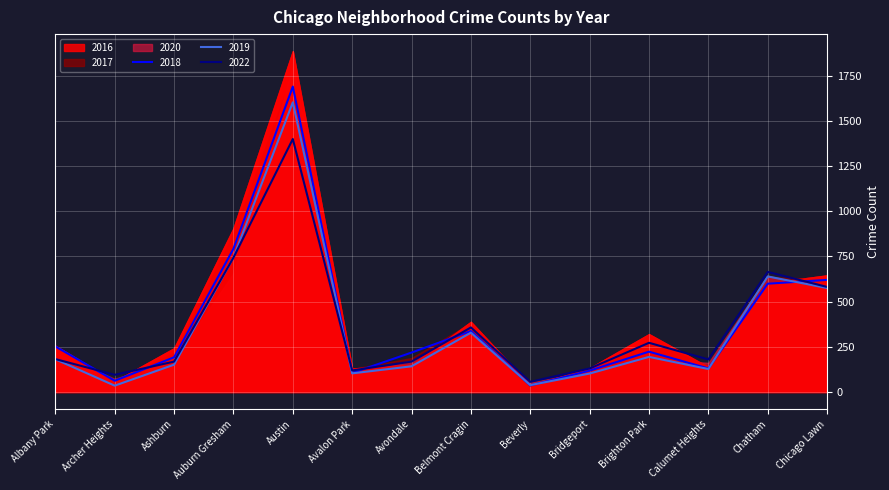

The 2022 series shows 581 at Chicago Lawn. True or false?

True